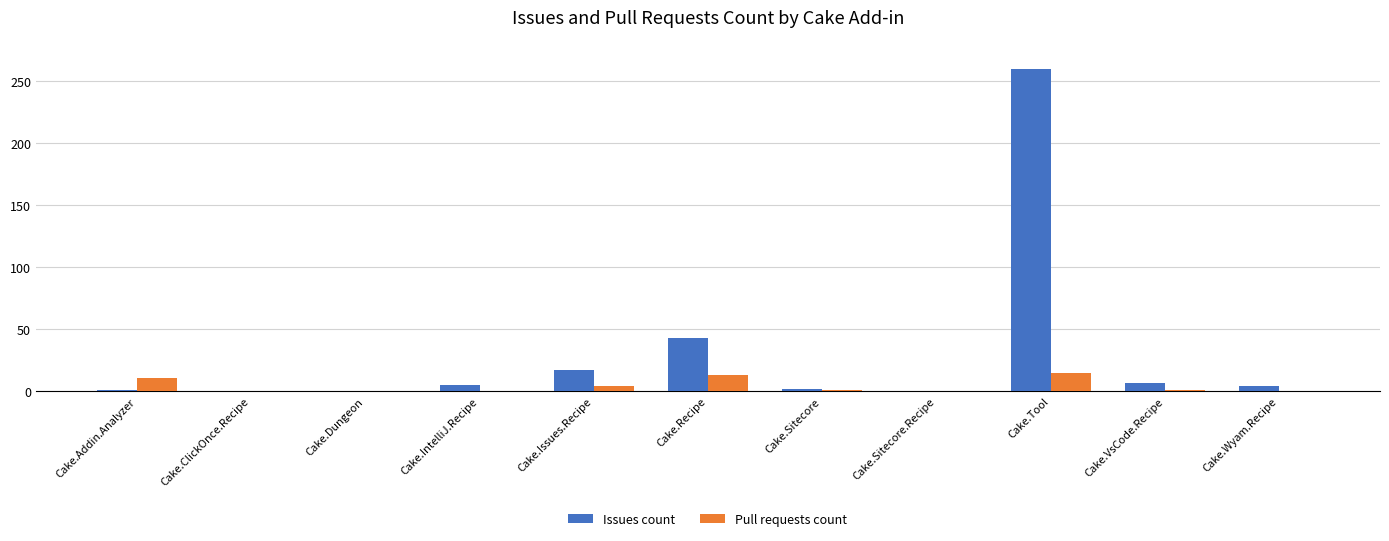

What is the approximate value of Pull requests count at Cake.Tool?

15